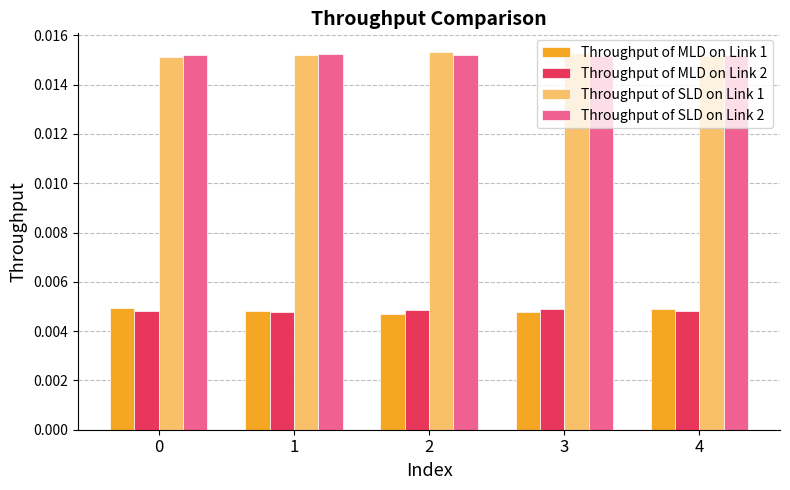

What are all the series names shown in the legend?

Throughput of MLD on Link 1, Throughput of MLD on Link 2, Throughput of SLD on Link 1, Throughput of SLD on Link 2